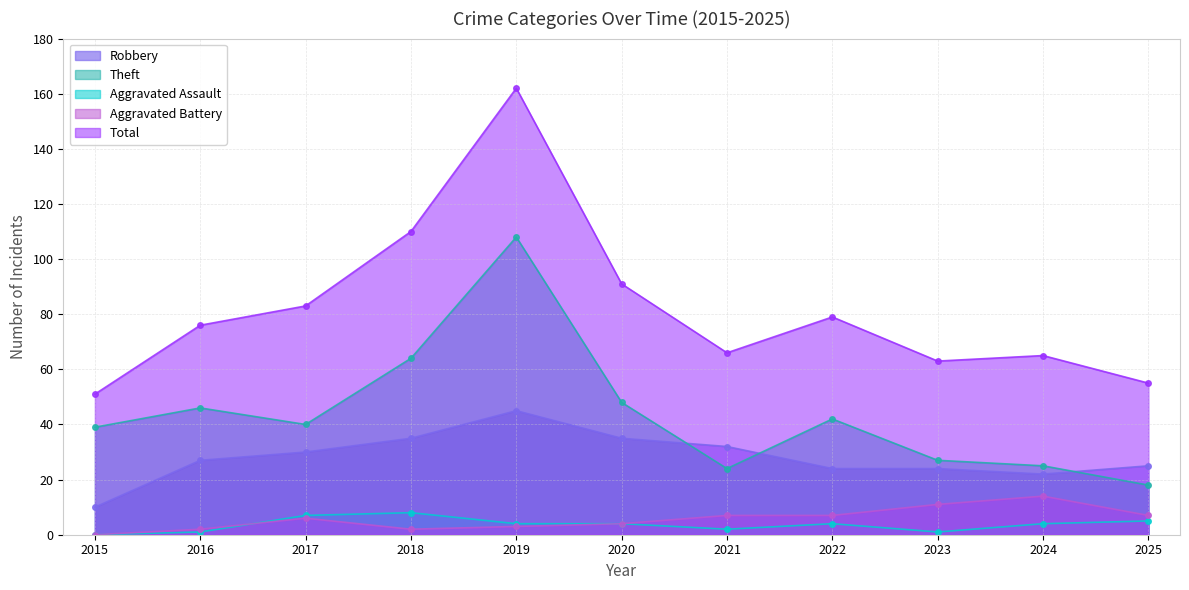

What value does the Theft series have at 2017?

40